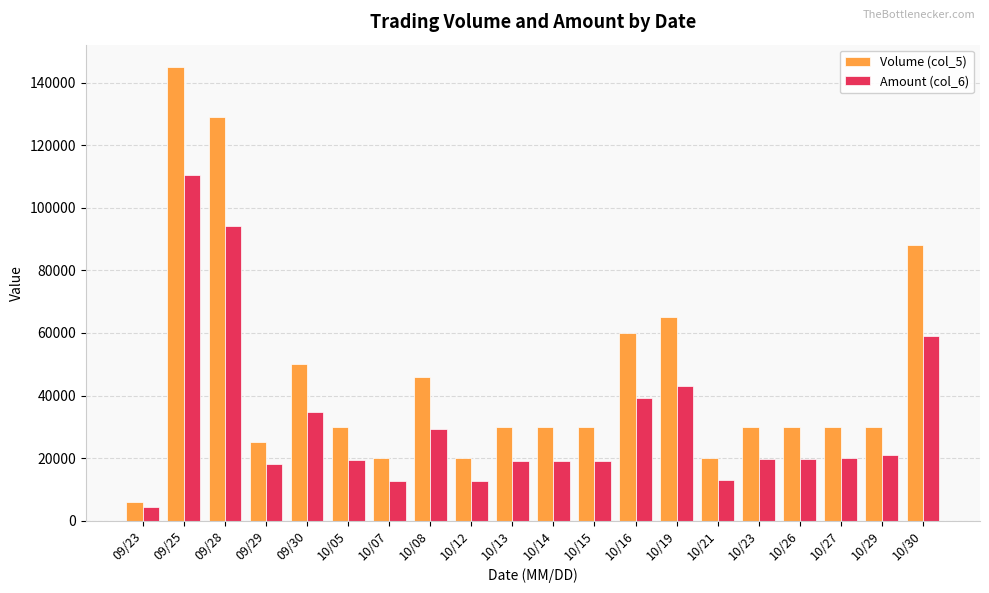

What is the value of the Volume (col_5) bar at the 19th from the left?

30000